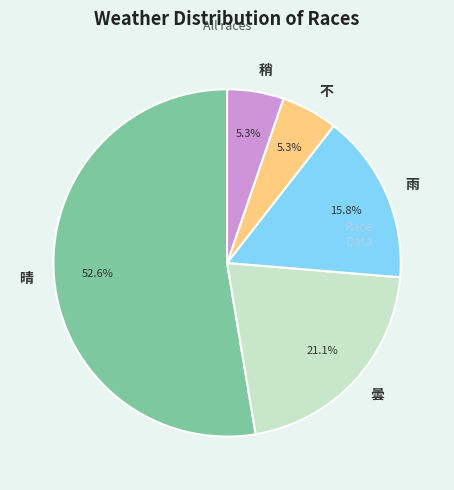

How much of the chart is everything except 稍?

94.7%